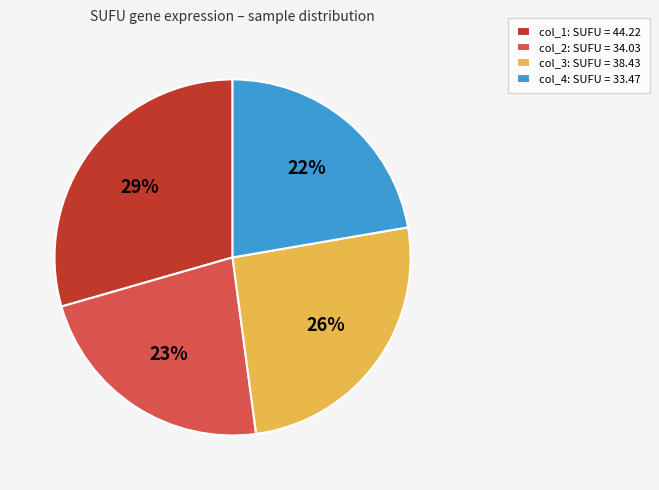

How many segments does this pie chart have?

4